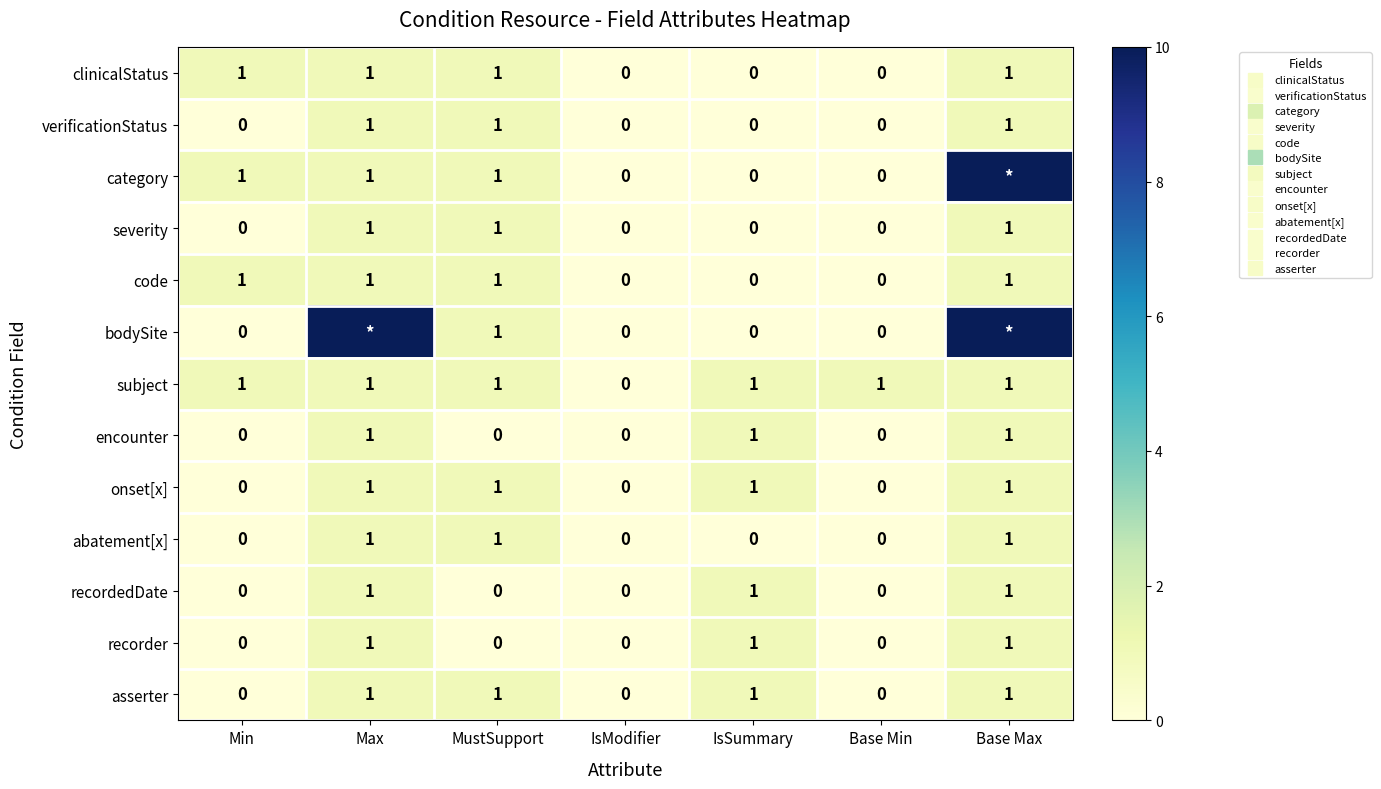

What is the greatest value displayed?

10